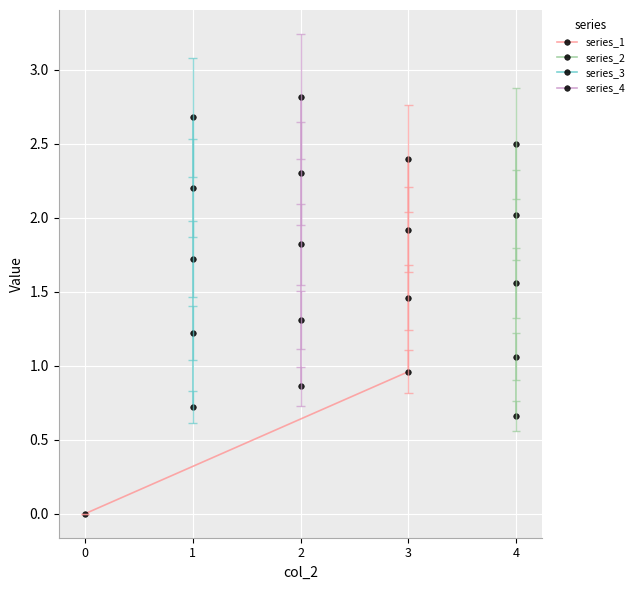

What is the value of the series_2 point at the 3rd from the left?

1.6